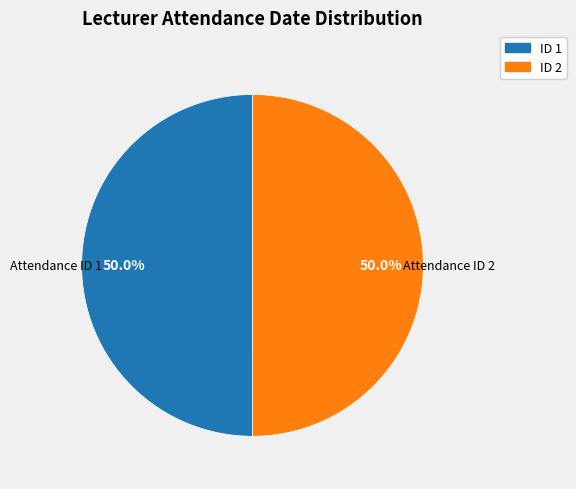

How many slices are in this pie chart?

2